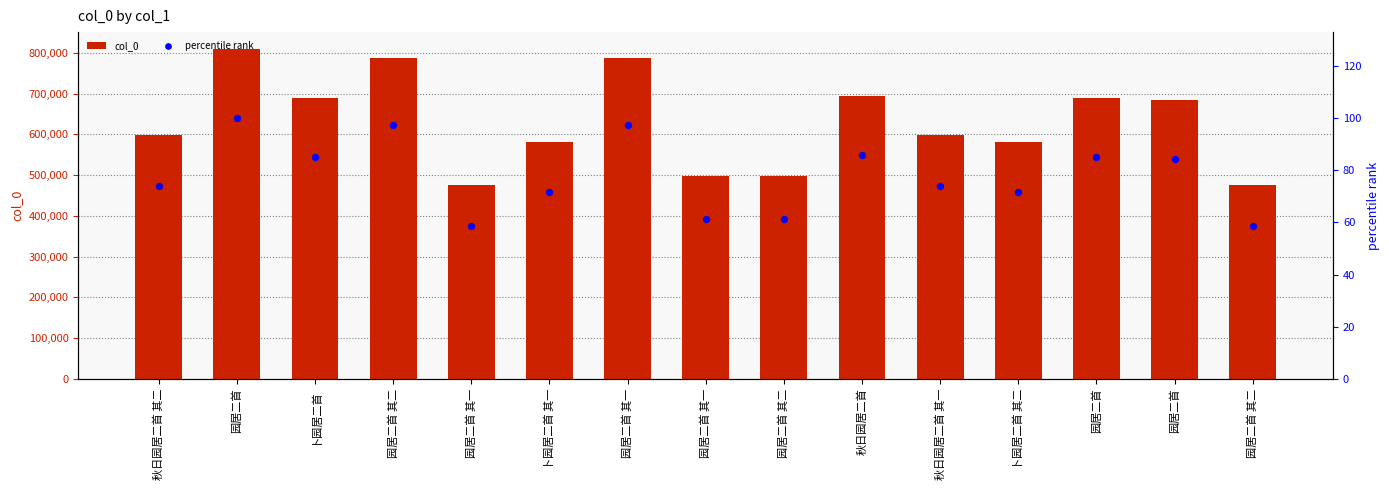

At which category is the sum across all series the highest?

园居二首